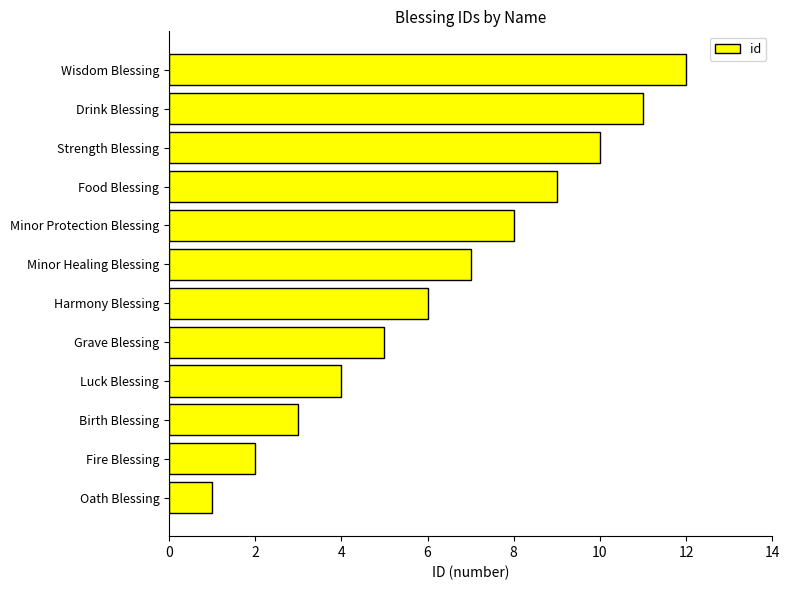

What is the sum of all values?

78